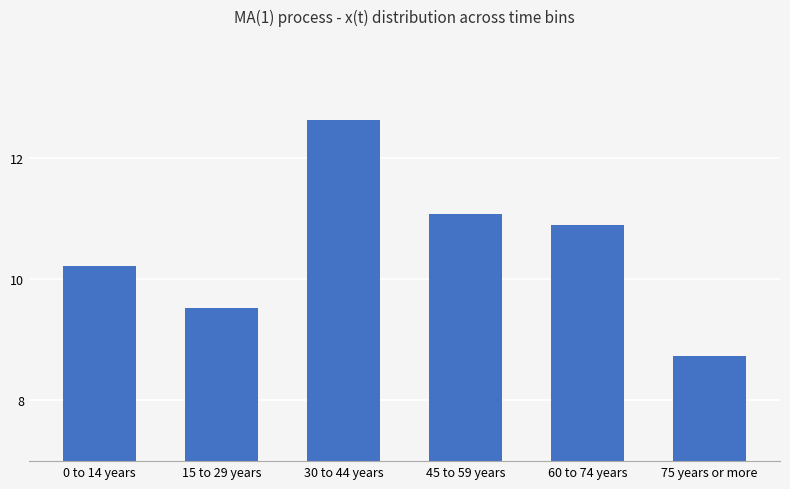

What is the difference between the second highest and second lowest values?

1.6